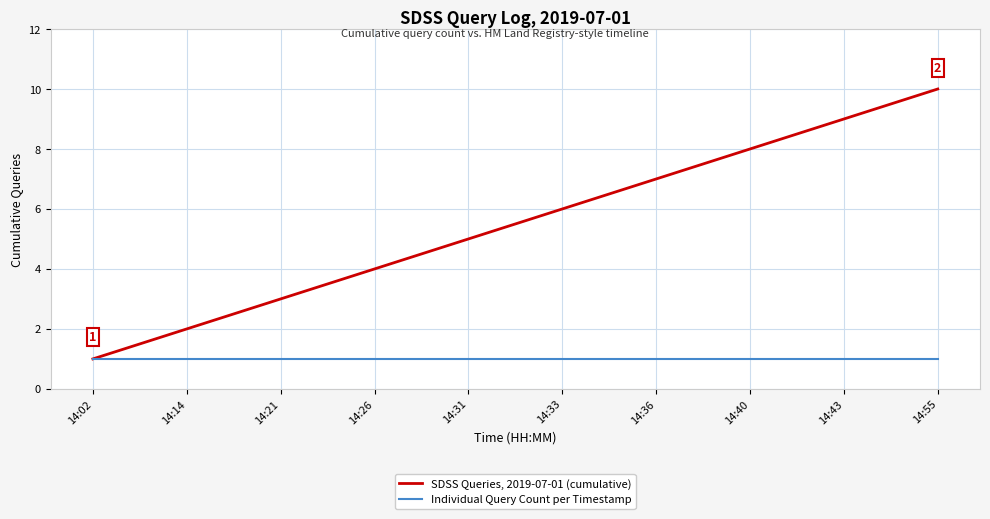

Which series has the largest total across all categories?

SDSS Queries, 2019-07-01 (cumulative)